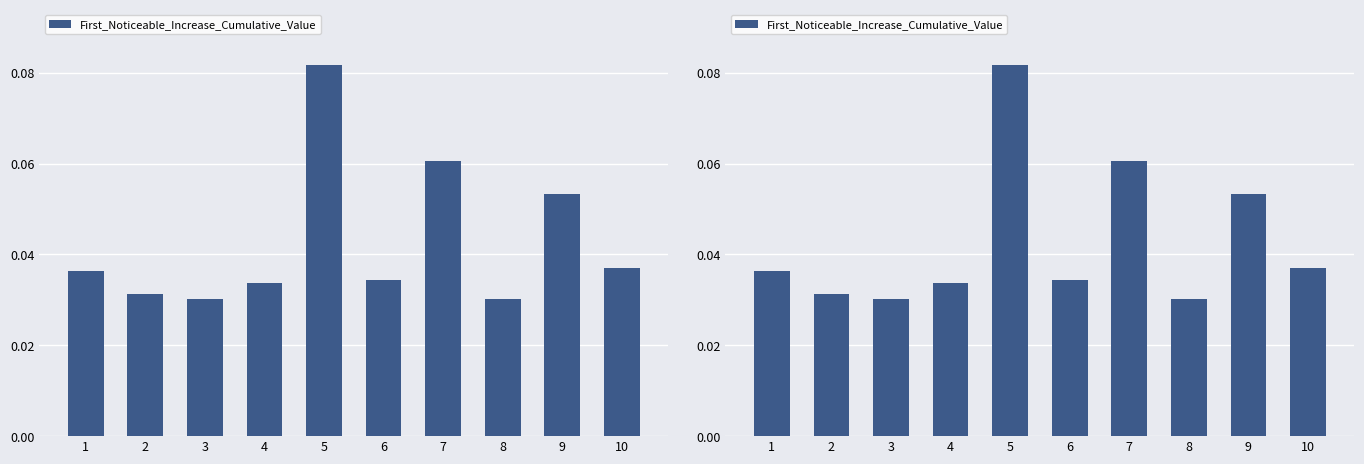

What is the sum of the values at 5 and 3?

0.1